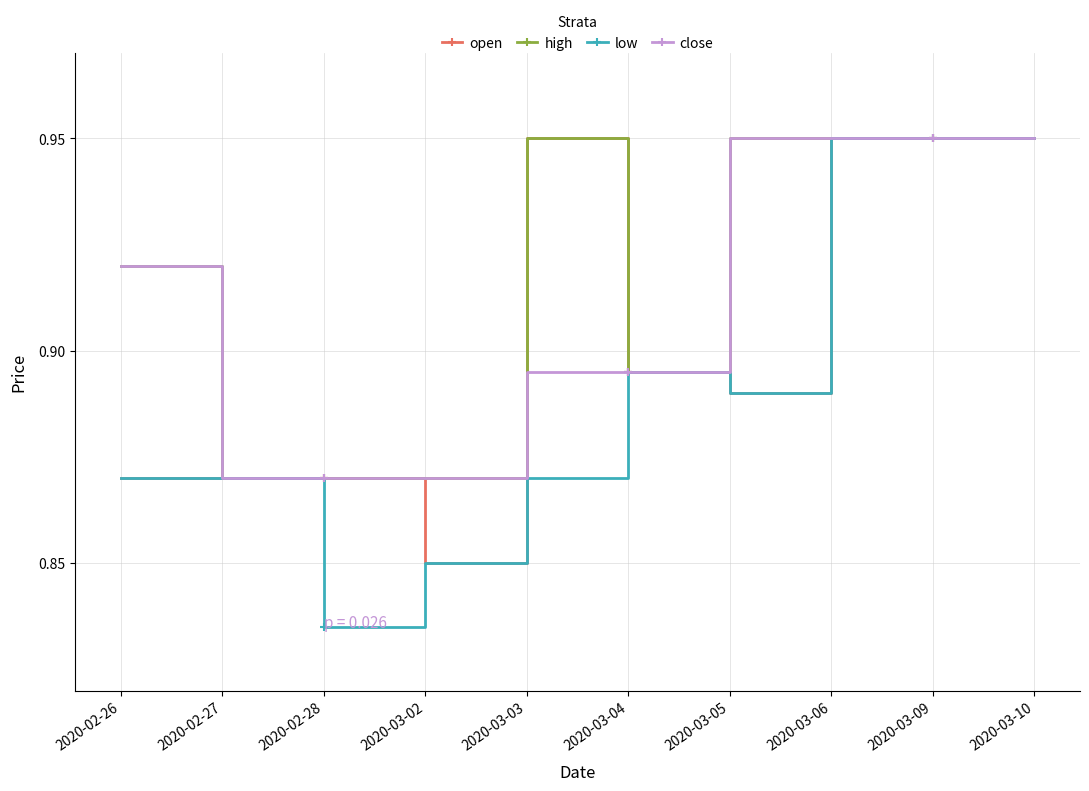

True or false: low has a value of 1.6 at 2020-03-09.

False